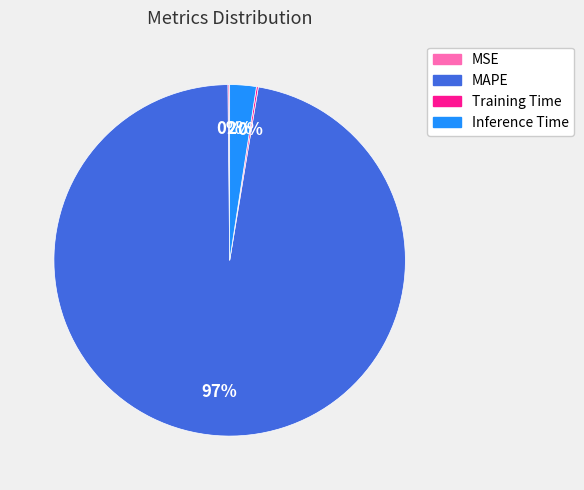

Which category has the biggest portion of the pie?

MAPE